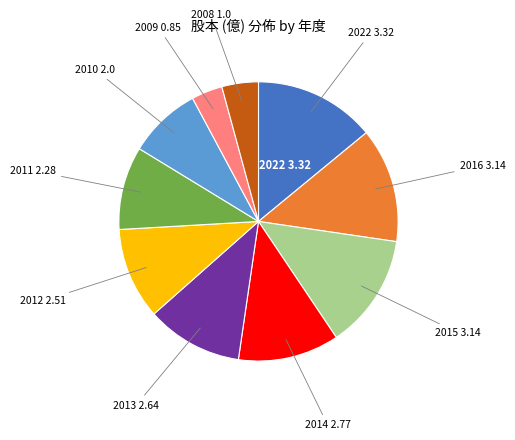

Is there any slice that represents more than half of the pie?

No